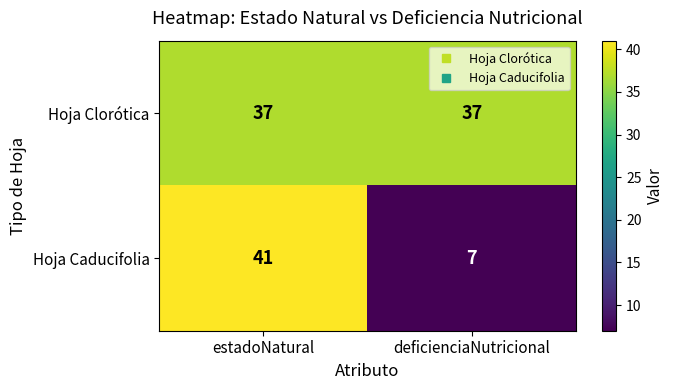

At which label does Hoja Caducifolia reach its peak?

estadoNatural